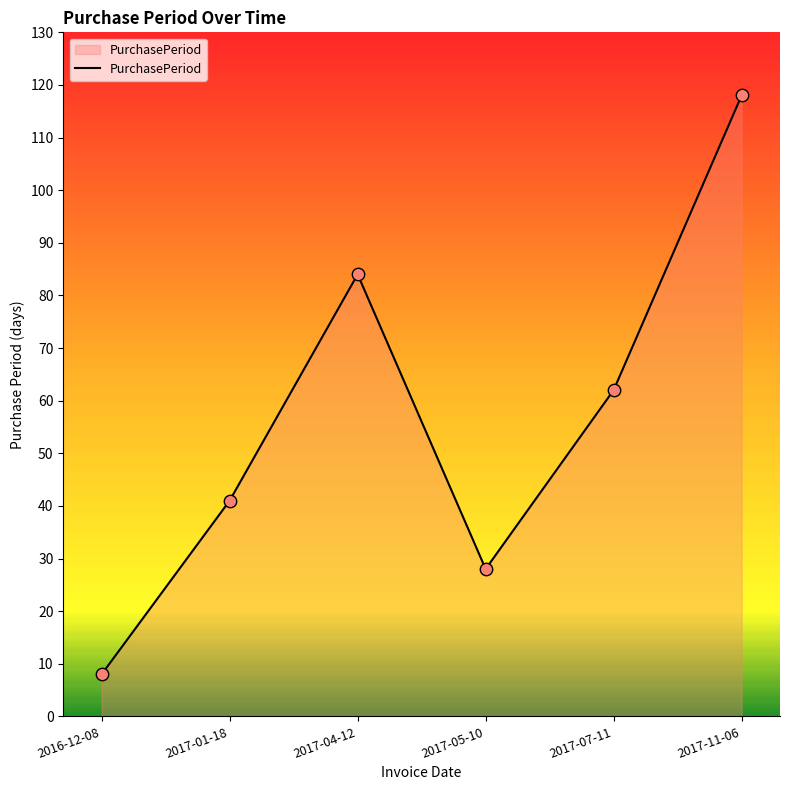

What is the change in value from 2016-12-08 to 2017-01-18?

+33